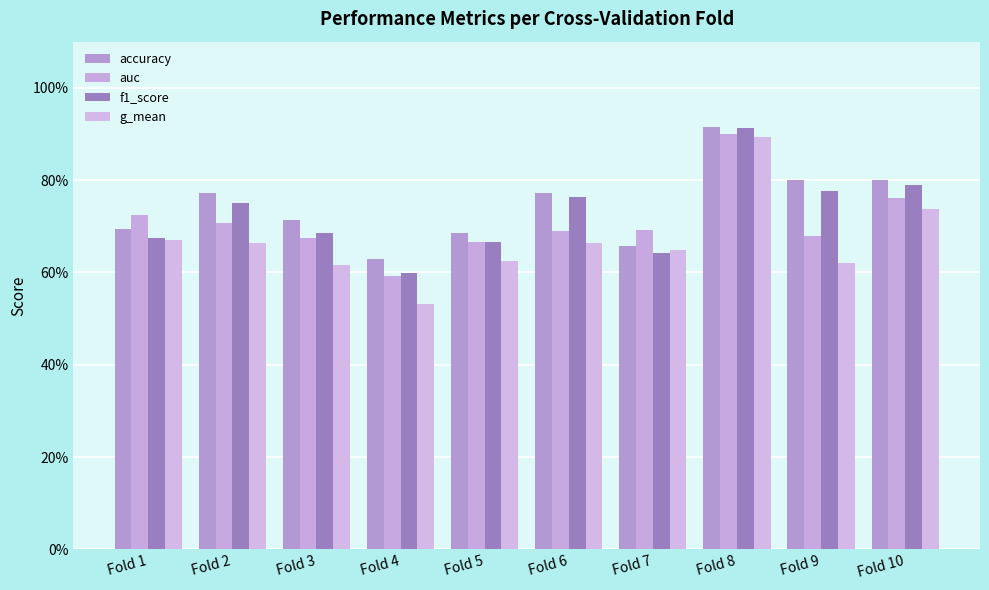

Rank the series by their average value, from highest to lowest.

accuracy, f1_score, auc, g_mean